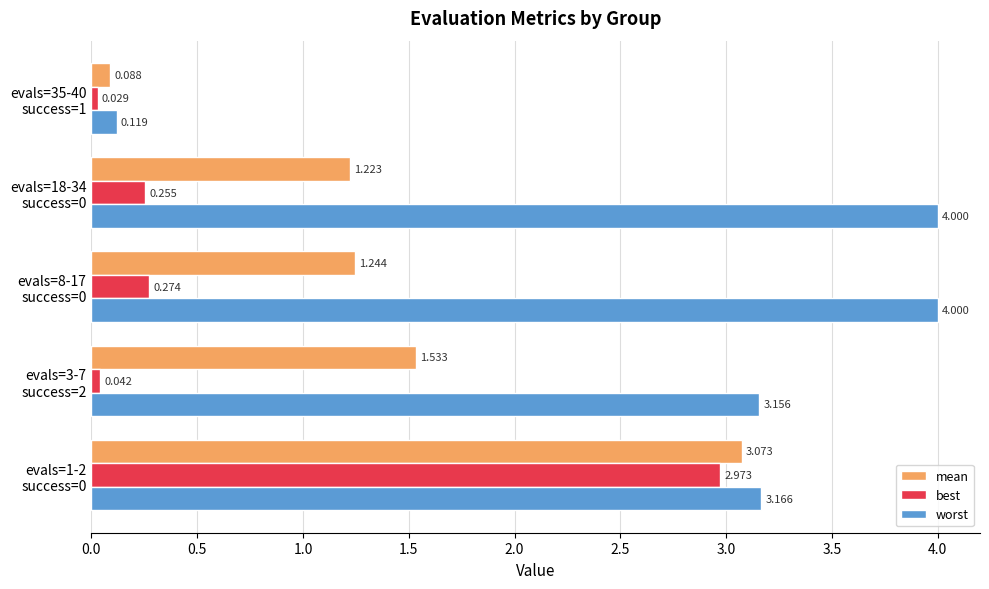

Which series has the widest spread of values?

worst